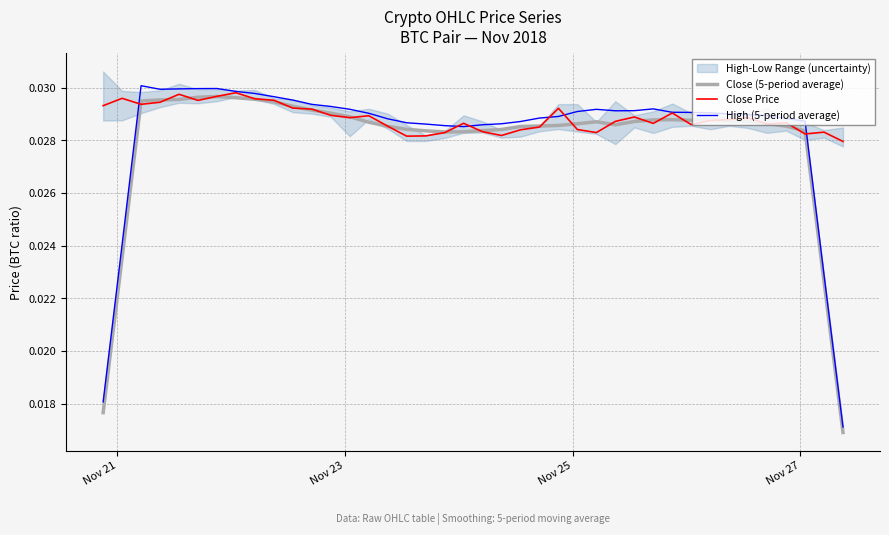

How many categories are shown in the chart?

40